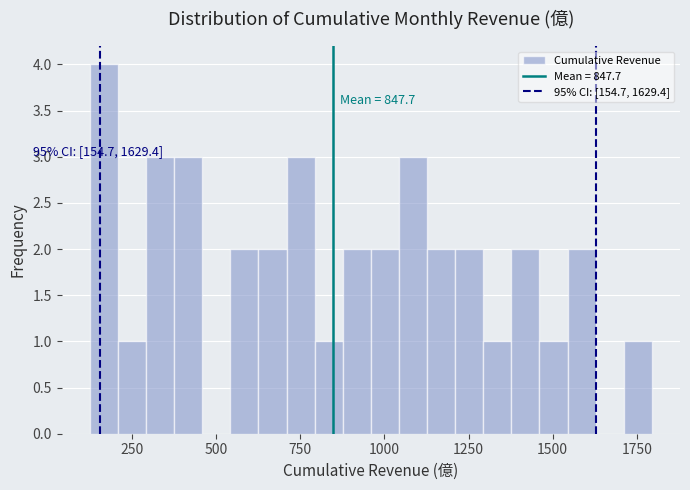

Read against the x-axis, roughly where is the centre of the tallest bar?

150